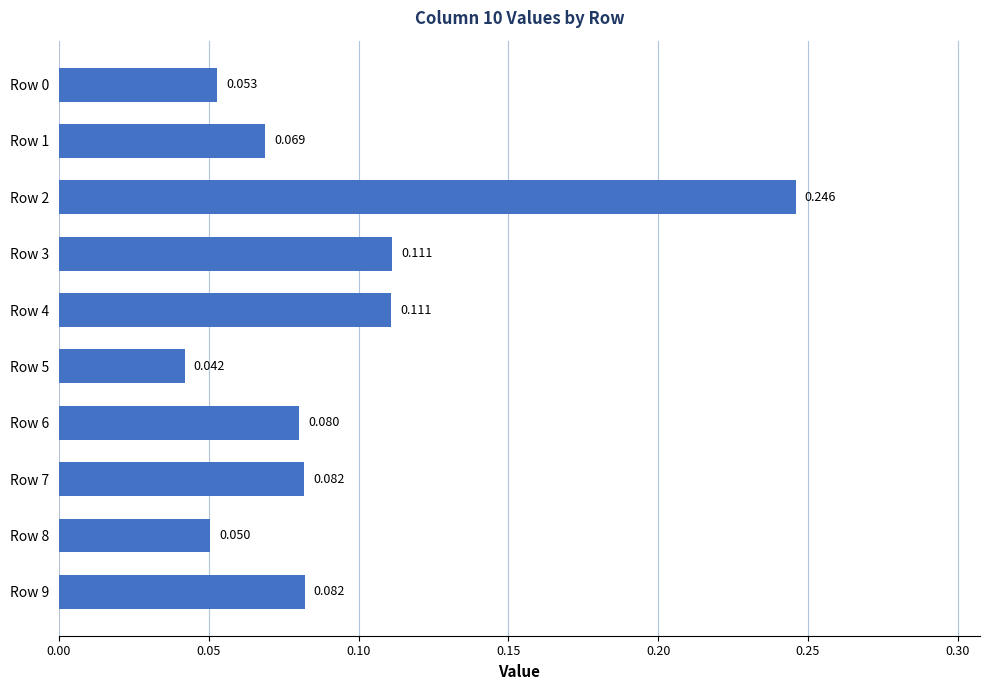

What is the average value?

0.1